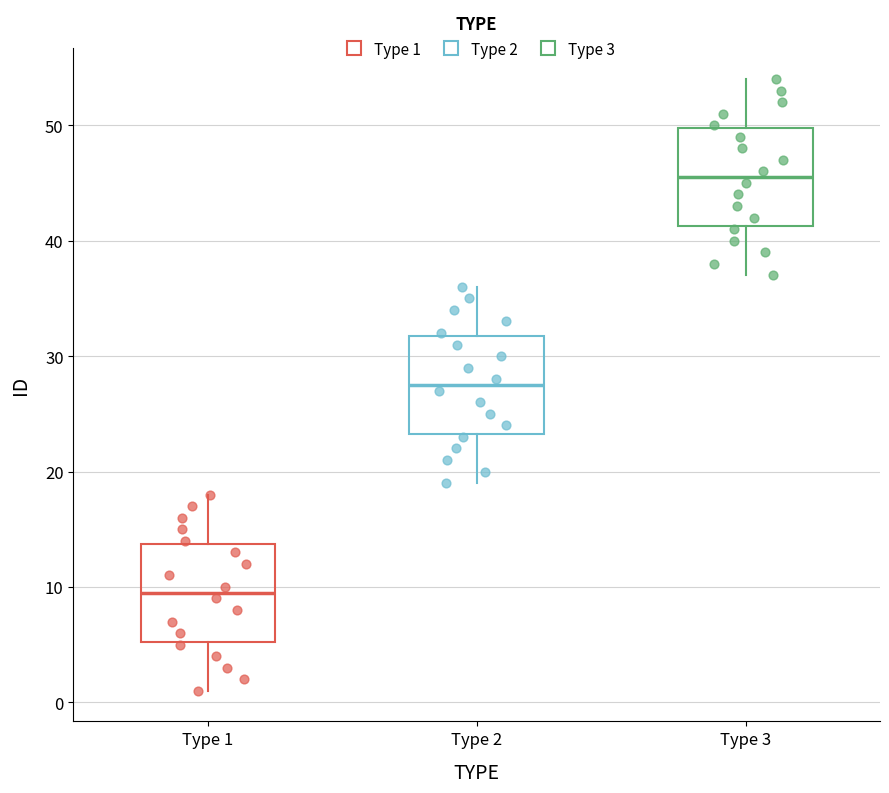

Reading left to right, transcribe this box plot: for each box, give where its median line is, the range the box spans, and where its two whiskers end, as read against the y-axis. The values are not printed on the chart, so give them approximately, as read against the axis.

Type 1: median 10, box 5 to 14, whiskers 1 to 18
Type 2: median 28, box 23 to 32, whiskers 19 to 36
Type 3: median 46, box 41 to 50, whiskers 37 to 54